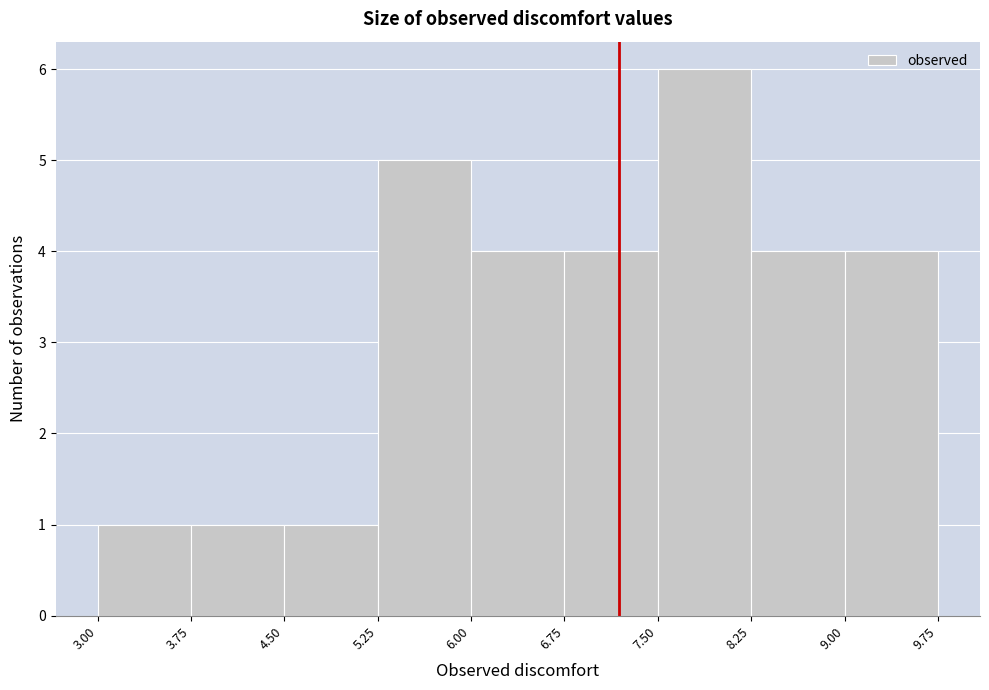

Reading left to right, transcribe this chart: for each bar, give the range it covers on the x-axis and its height. The values are not printed on the chart, so give them approximately, as read against the axis.

3.00 to 3.75: 1
3.75 to 4.50: 1
4.50 to 5.25: 1
5.25 to 6.00: 5
6.00 to 6.75: 4
6.75 to 7.50: 4
7.50 to 8.25: 6
8.25 to 9.00: 4
9.00 to 9.75: 4